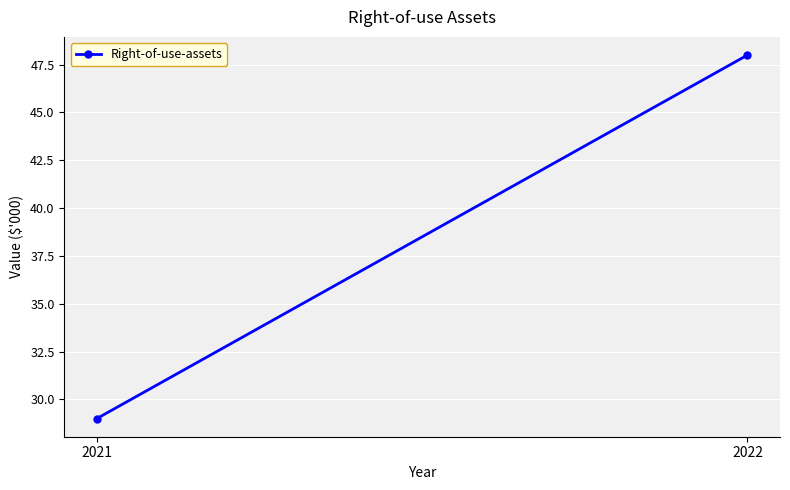

Reading left to right, list all the values displayed in this chart.

2021=29	2022=48